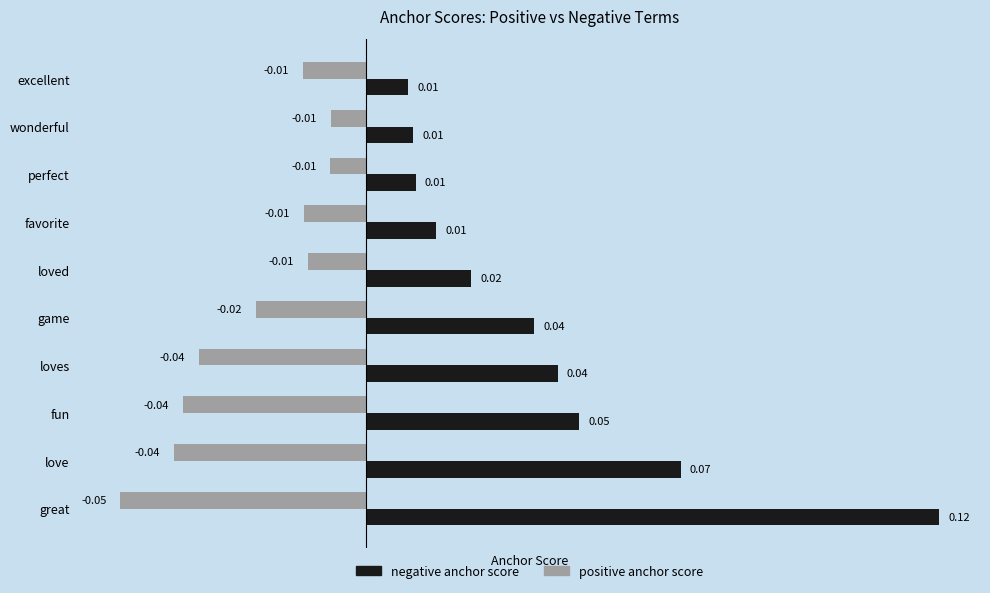

Between great and loved, which series saw the biggest shift?

negative anchor score